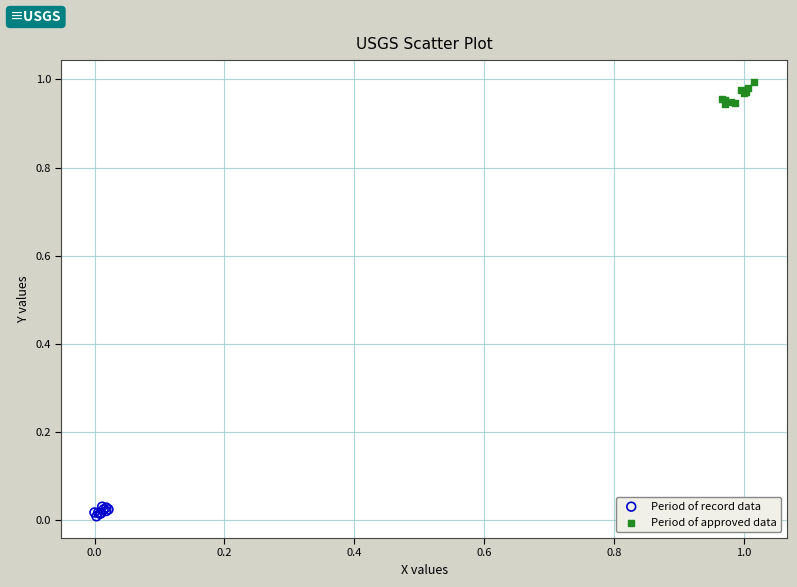

Which series reaches the minimum Y coordinate?

Period of record data